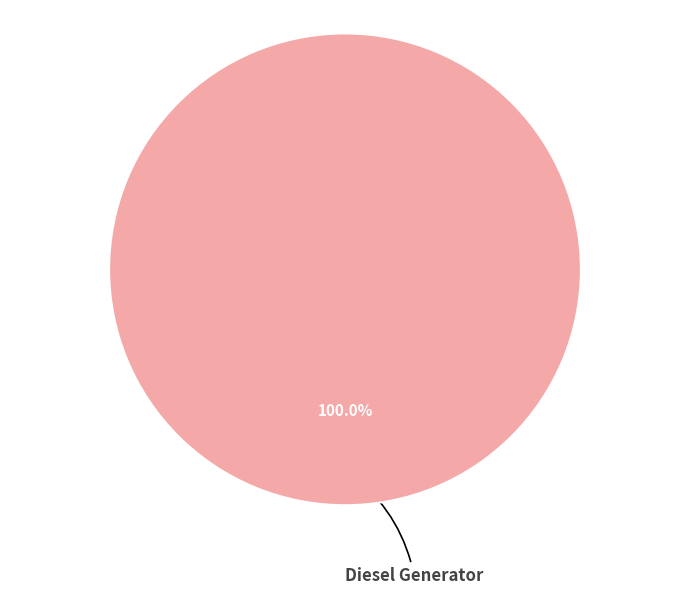

Is there any slice that represents more than half of the pie?

Yes